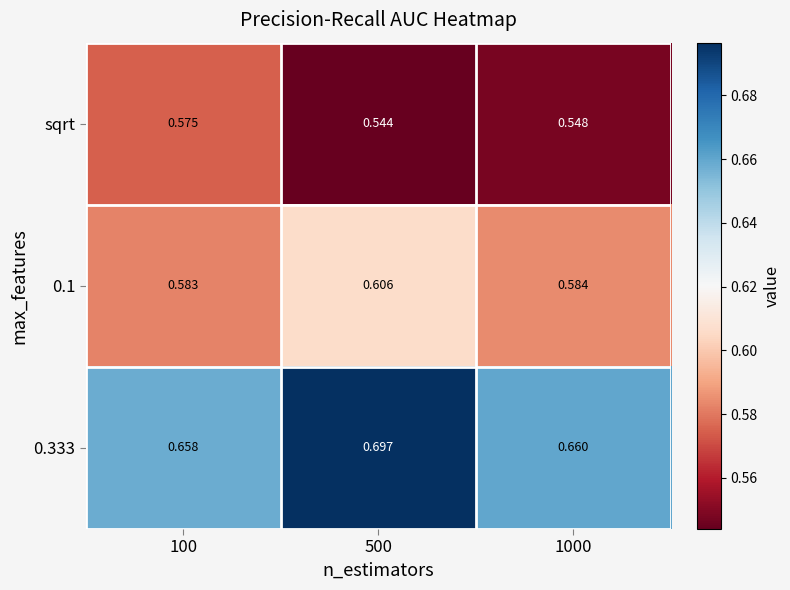

Is the value of sqrt at 100 greater than the value of 0.1 at 1000?

No